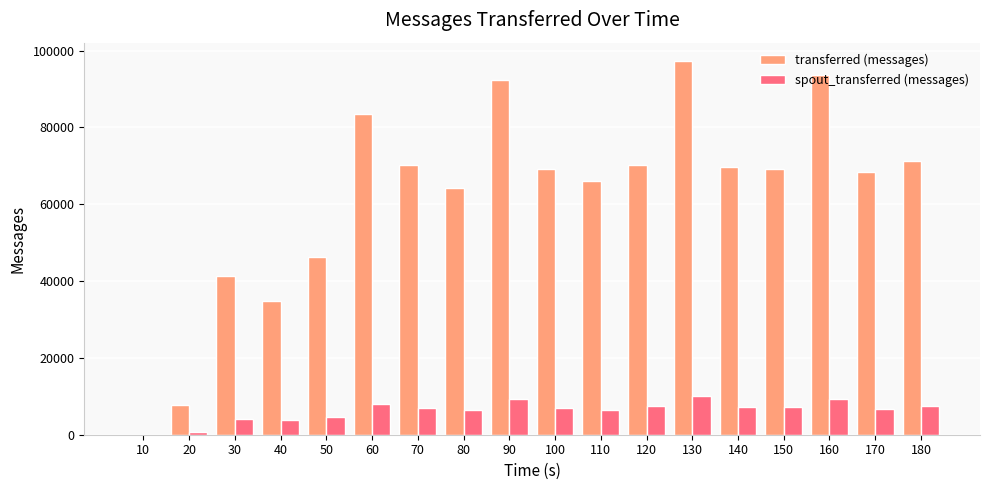

Which series has the largest total across all categories?

transferred (messages)